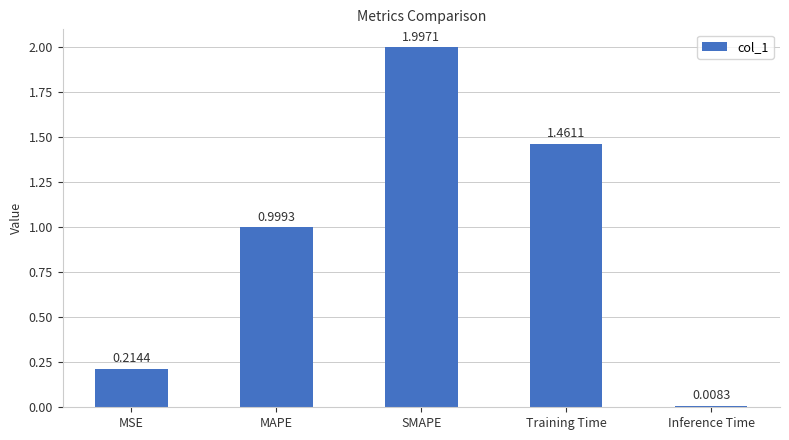

List the labels in order of value, largest first.

SMAPE, Training Time, MAPE, MSE, Inference Time